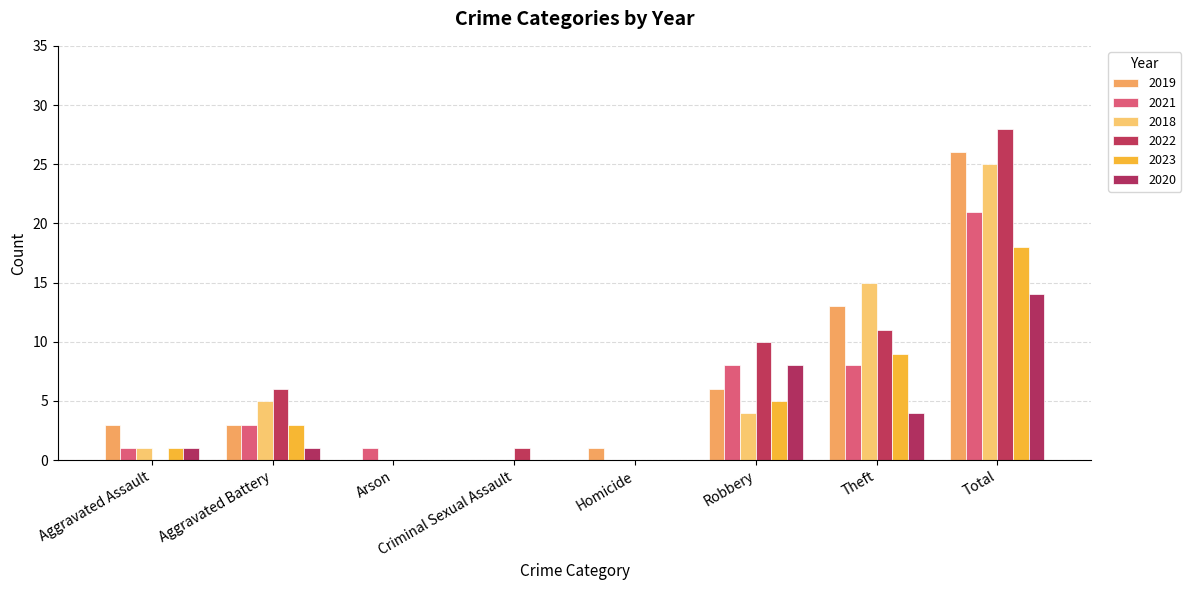

What is the maximum value shown in the chart?

28